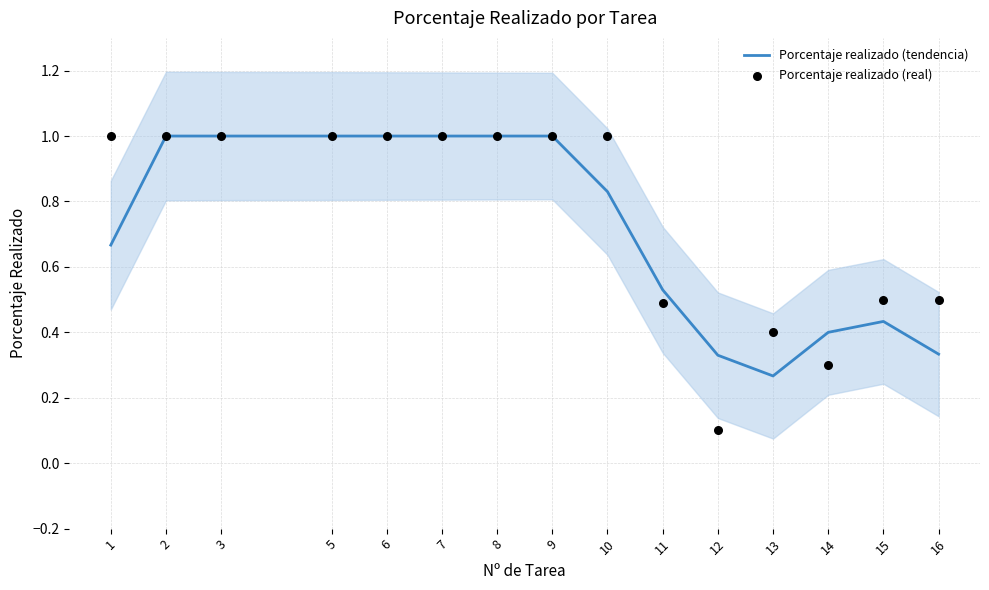

Is the value of Porcentaje realizado (tendencia) at 11 greater than the value of Porcentaje realizado (real) at 8?

No